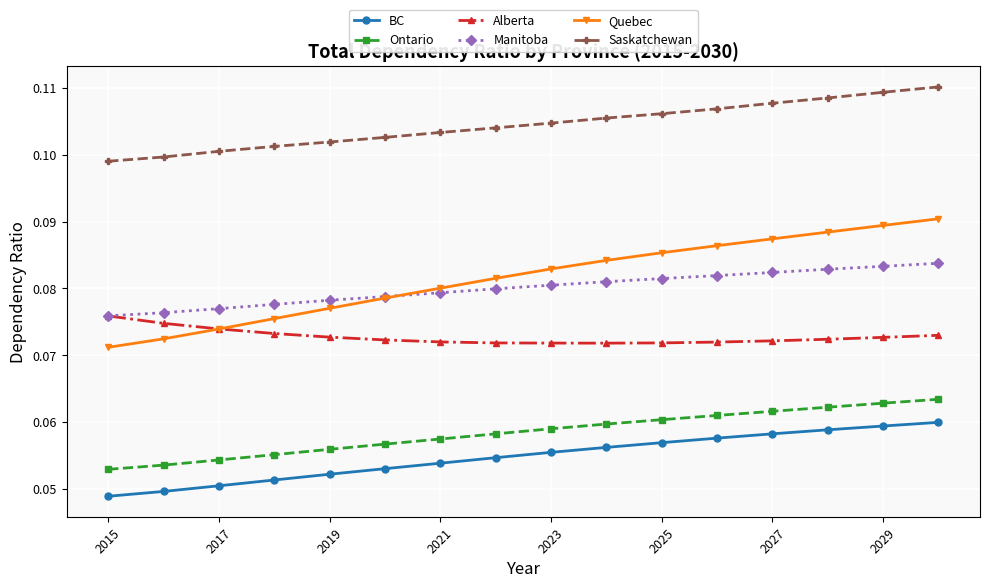

How many Manitoba values are between 0 and 1?

16